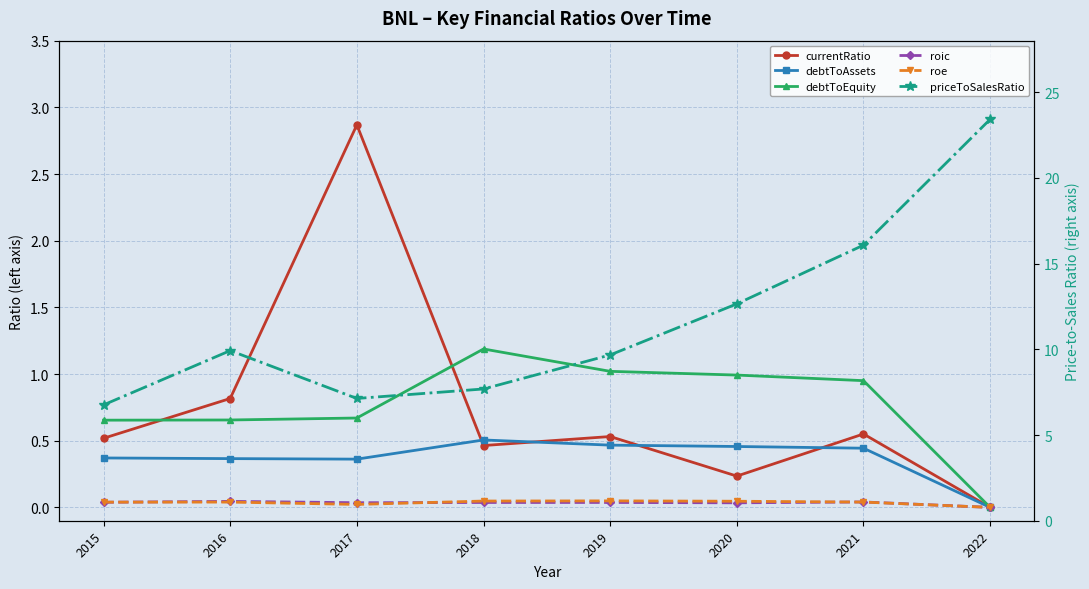

At how many categories does at least one series exceed 13?

2